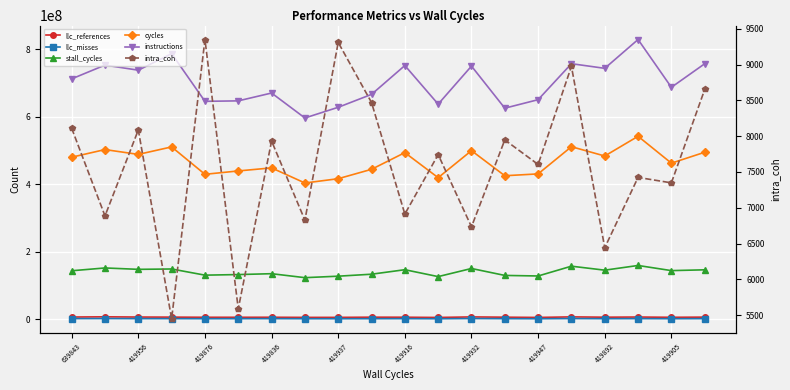

Rank the series at 13 from highest to lowest value.

instructions, cycles, stall_cycles, llc_references, llc_misses, intra_coh